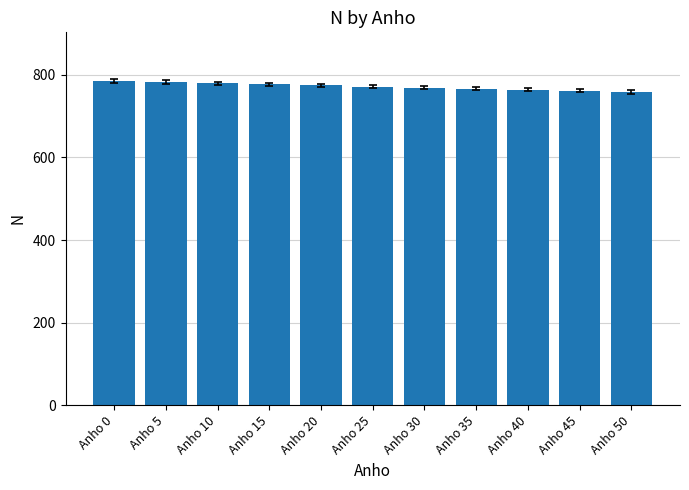

What is the sum of all values?

8489.6